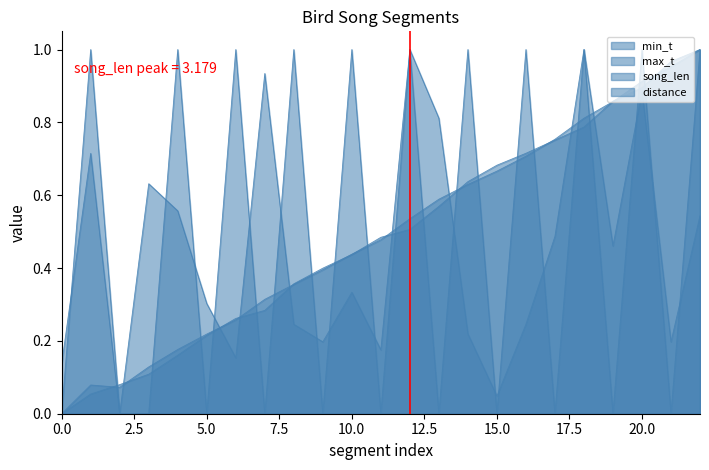

Does the chart display data point markers on the line(s)?

No